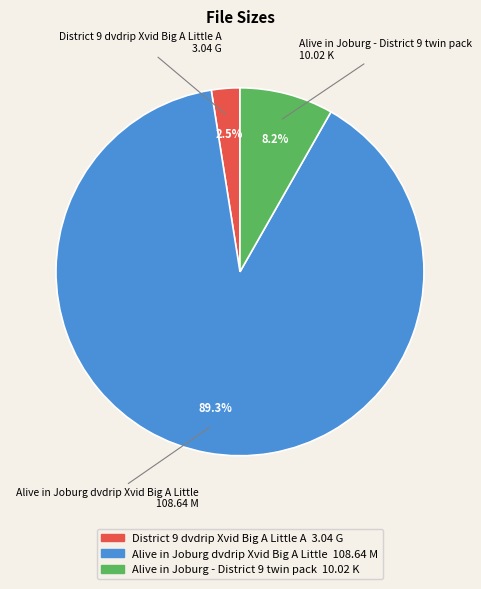

Is there any slice that represents more than half of the pie?

Yes